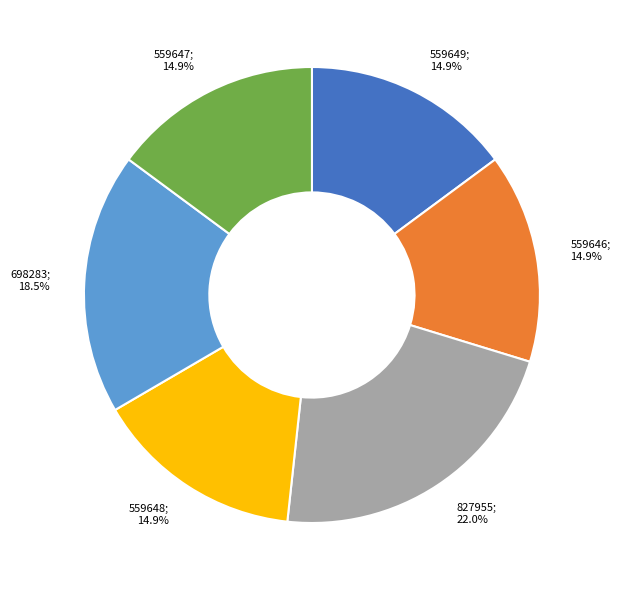

Does any single category account for the majority?

No